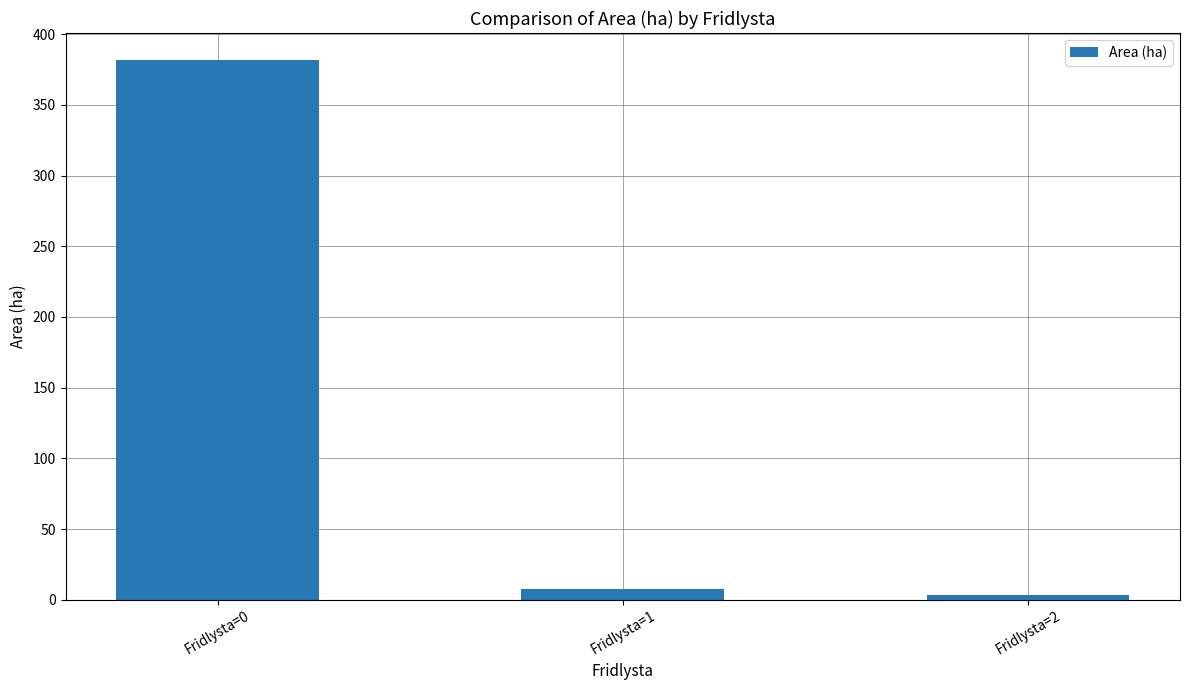

Which has a higher value, Fridlysta=2 or Fridlysta=1?

Fridlysta=1